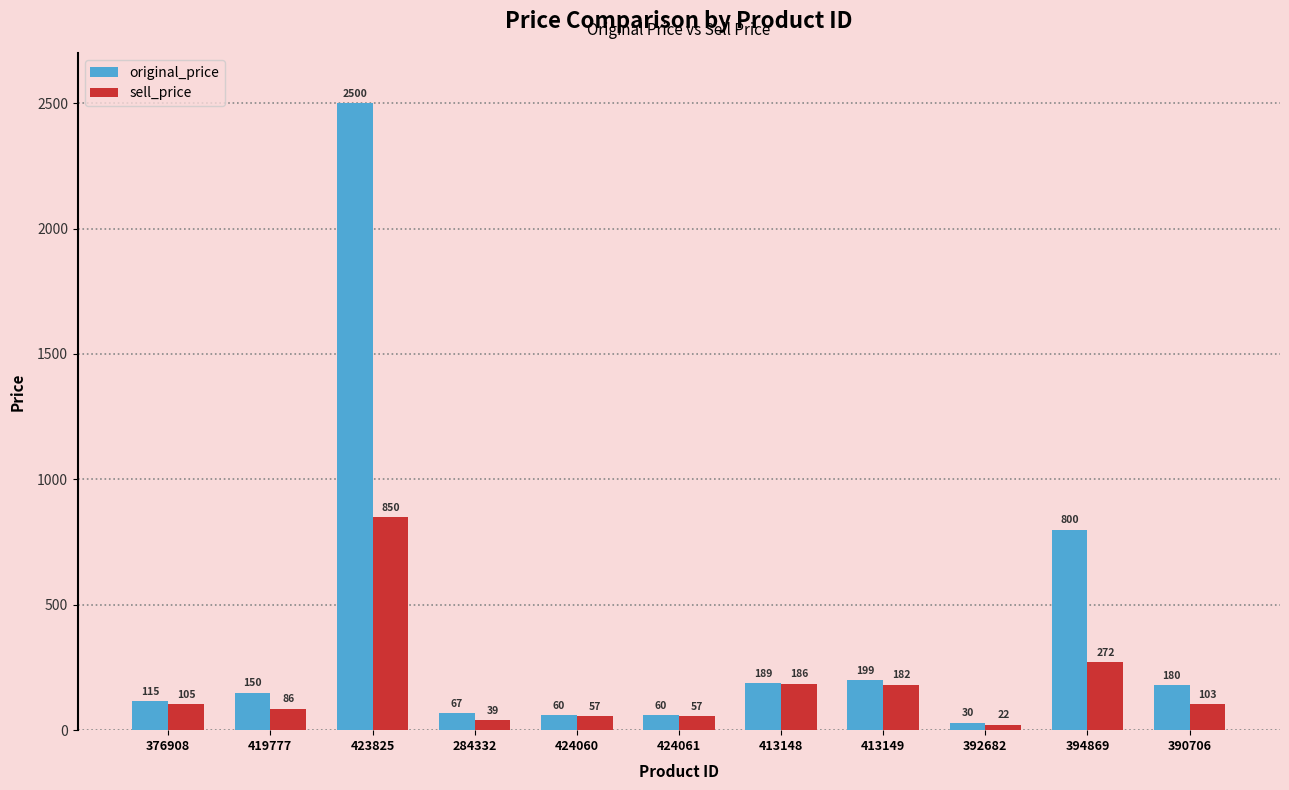

Are the bars horizontal?

No